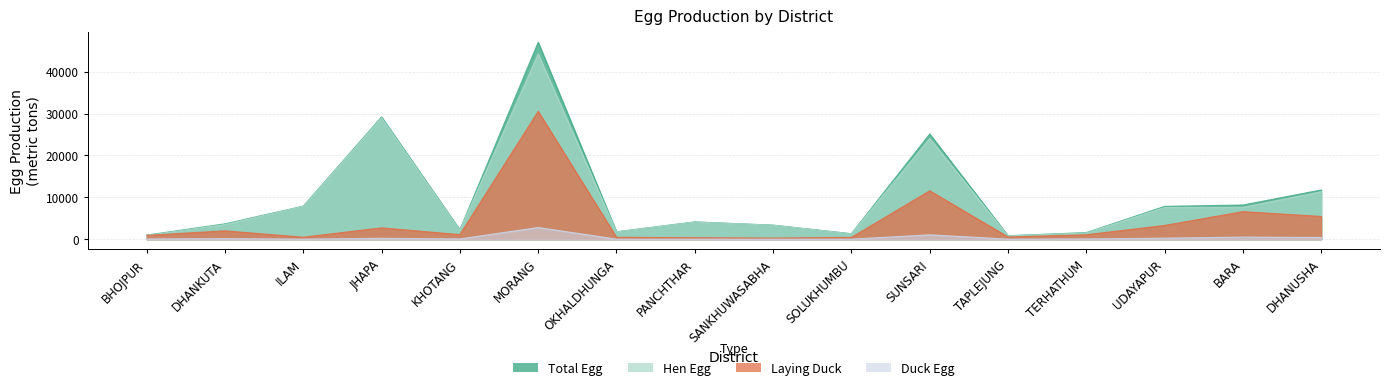

At which label does Duck Egg reach its minimum?

SANKHUWASABHA